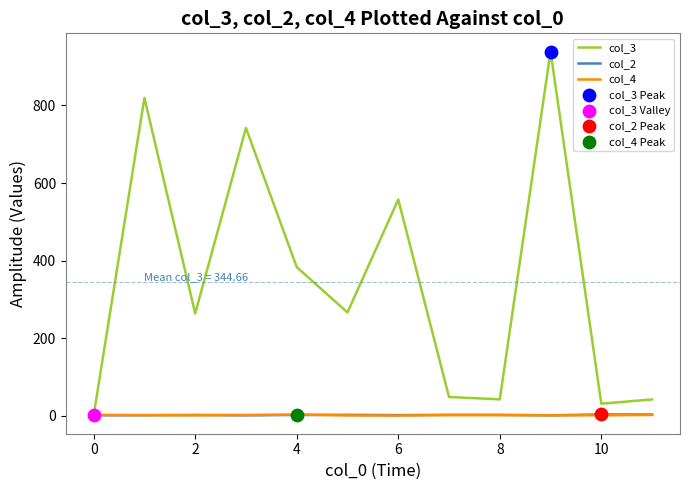

Which series has the largest total across all categories?

col_3